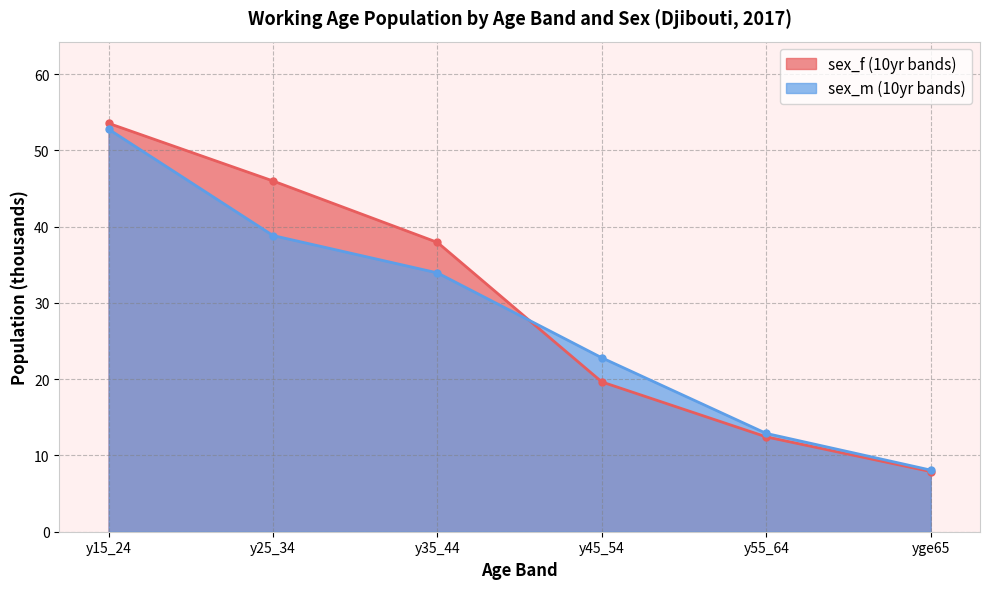

Which series ends up on top after the final intersection of sex_m (10yr bands) and sex_f (10yr bands)?

sex_m (10yr bands)